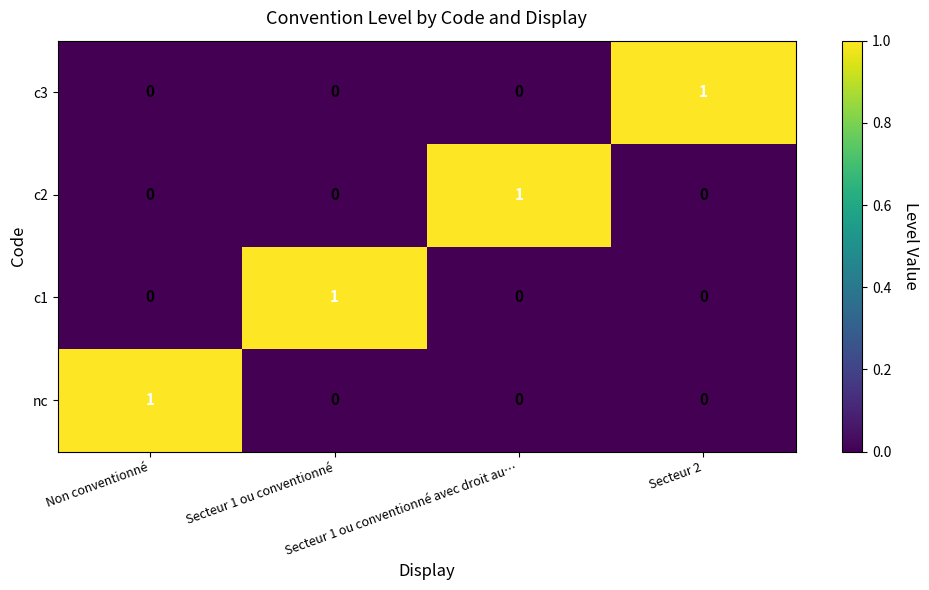

At how many categories does at least one series exceed 0?

4